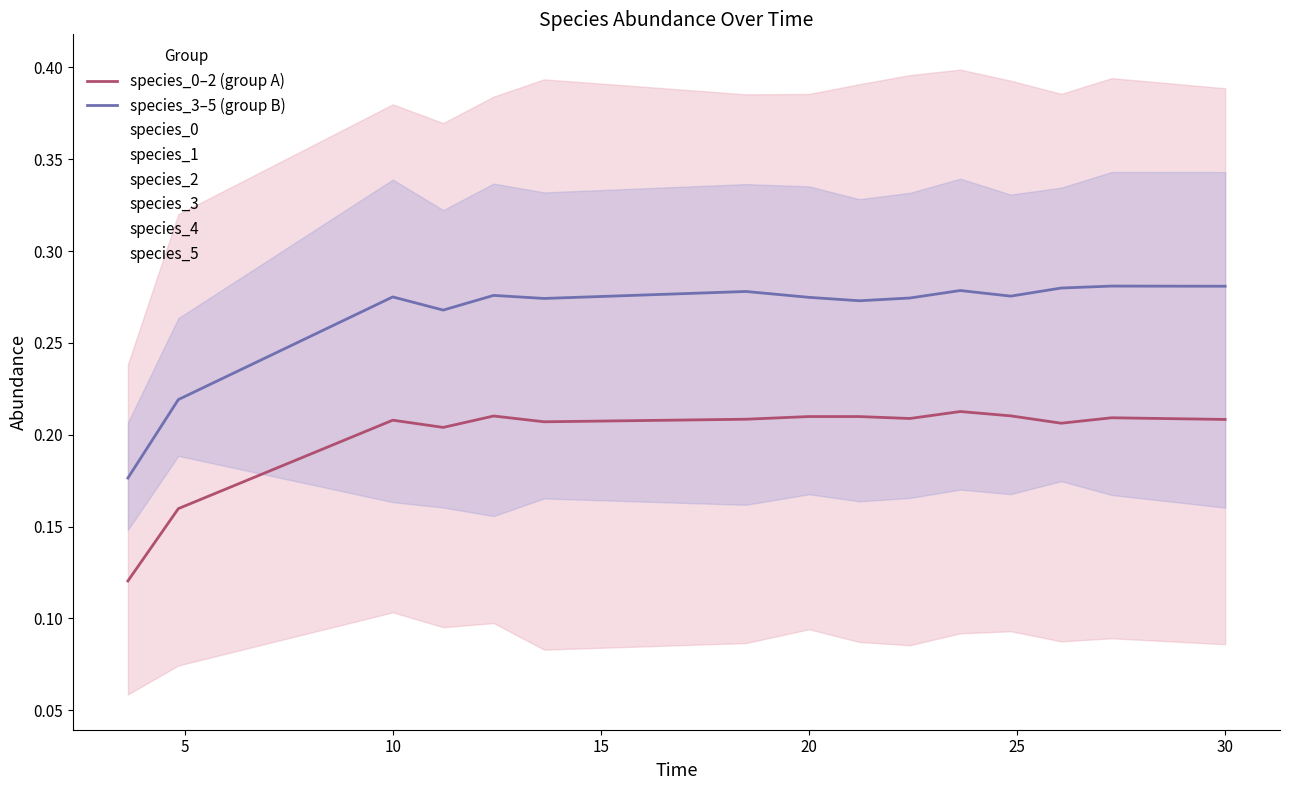

At how many categories does at least one series exceed 0?

15